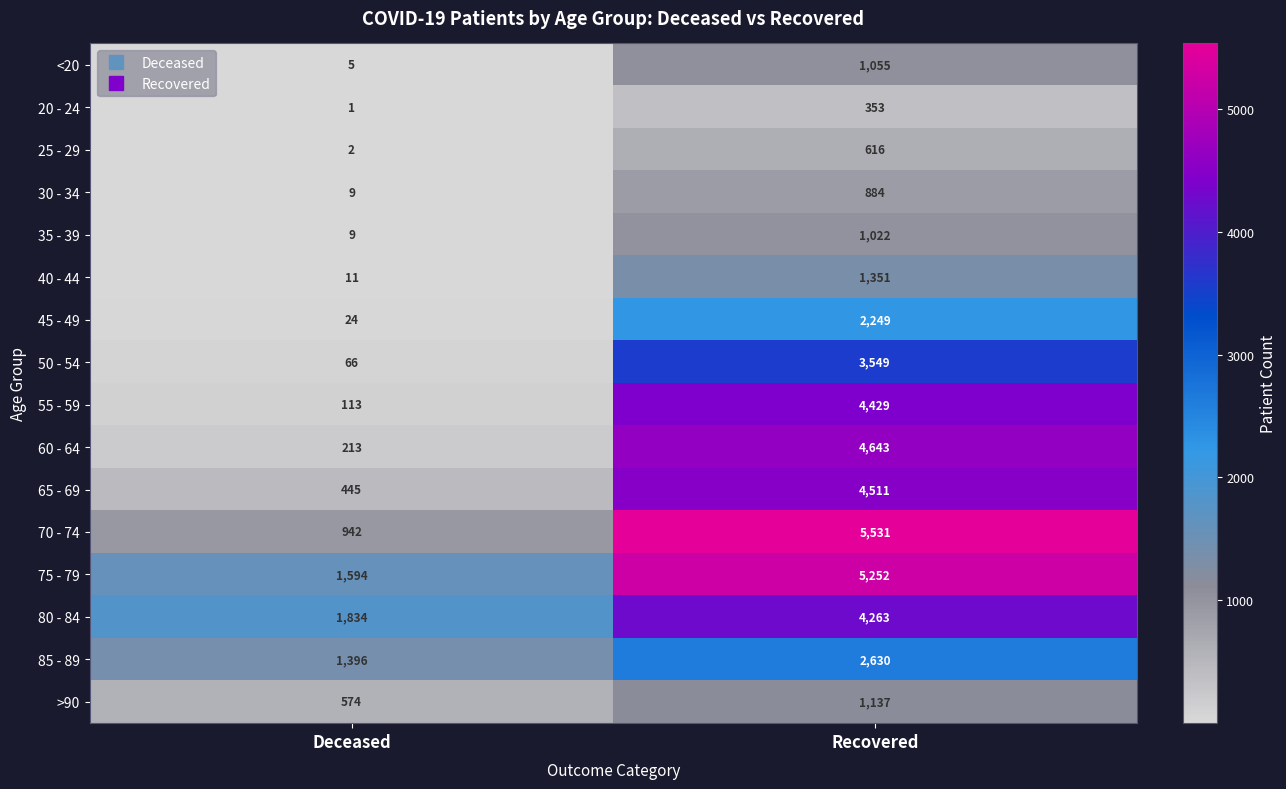

Which category has the highest value across all series?

Recovered